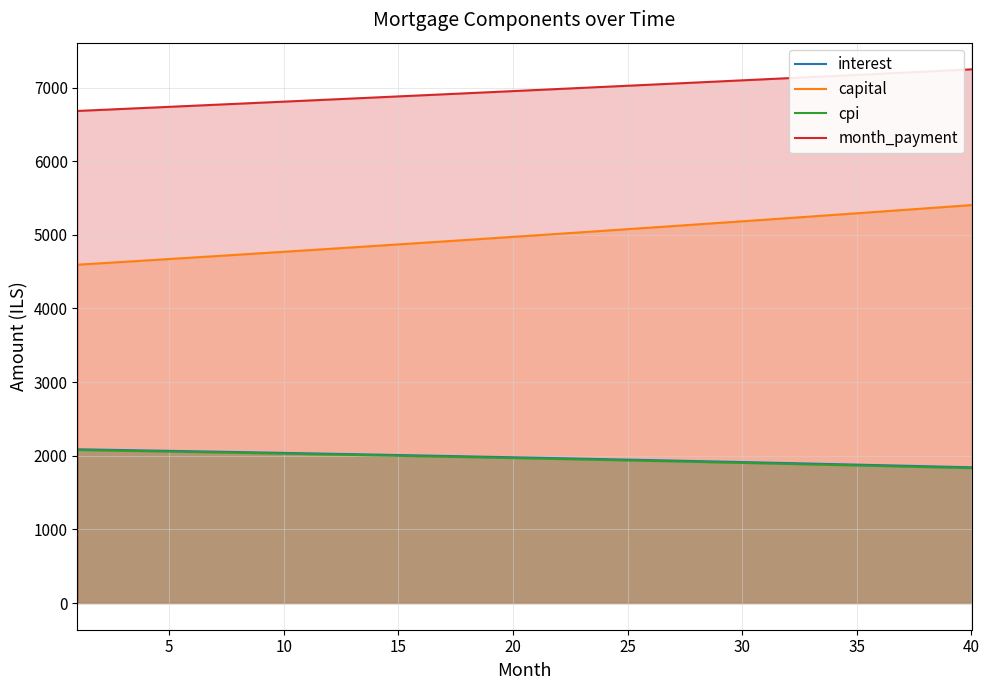

At how many categories does at least one series exceed 3429?

40